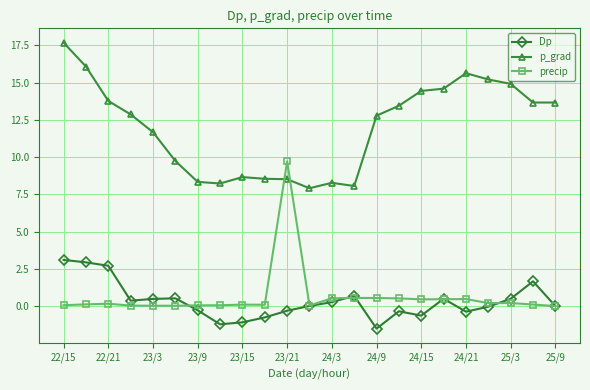

What is the value of the Dp point at the 5th from the left?

0.5